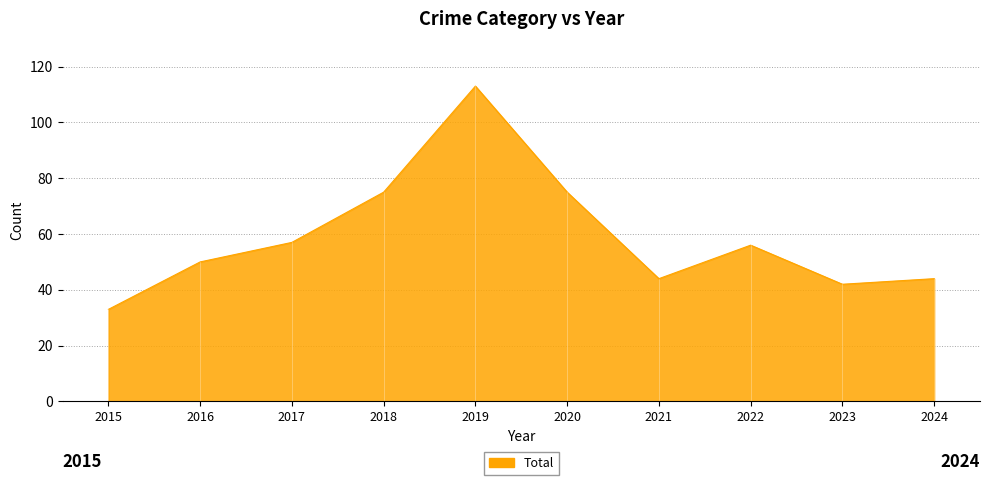

What is the greatest value displayed?

113